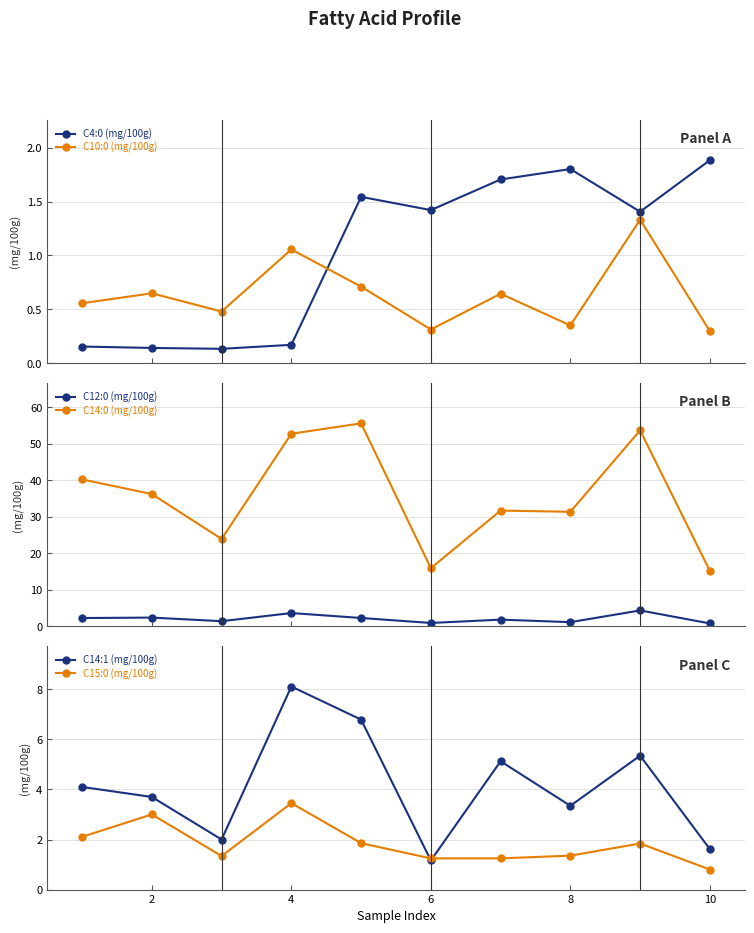

Is it true that C14:1 (mg/100g) equals 4.9 at 8?

False